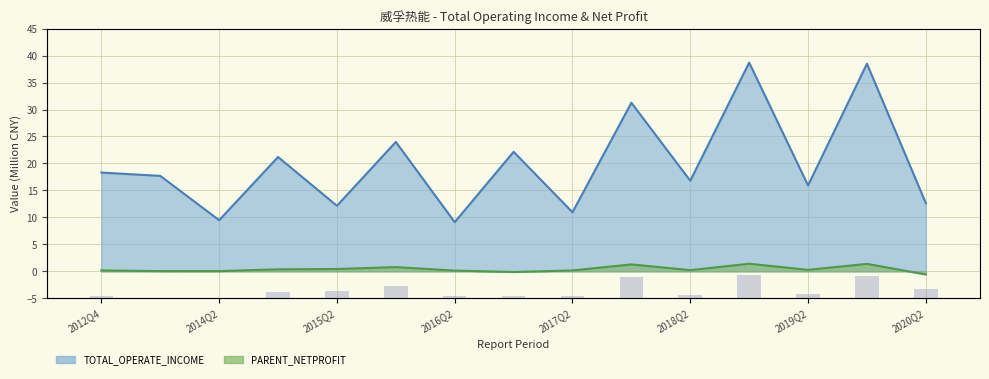

What is the average value of the PARENT_NETPROFIT series?

0.4